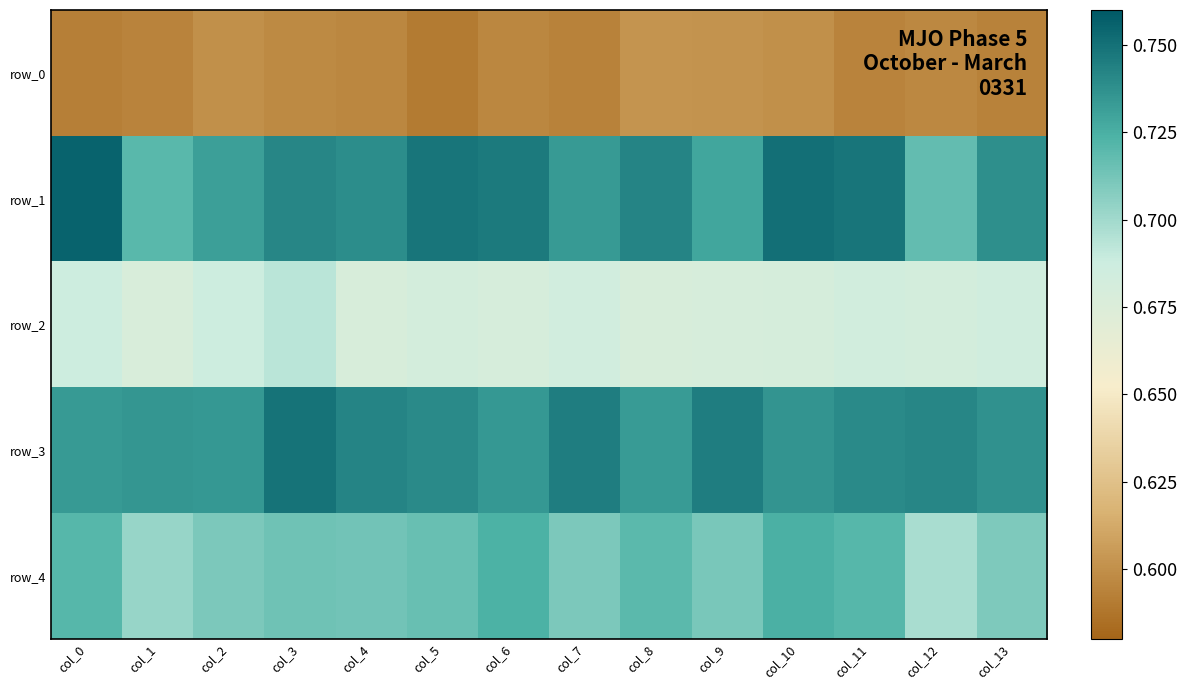

What is the smallest value displayed?

0.6